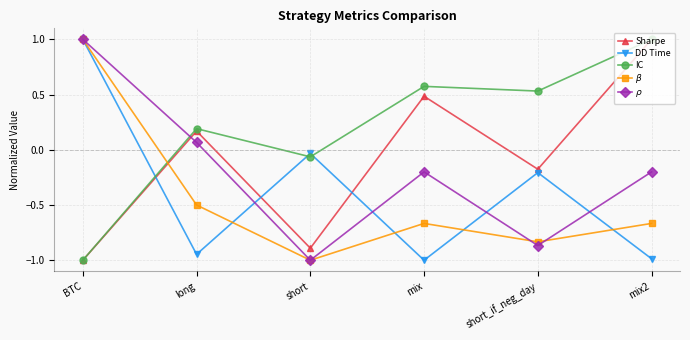

What is the spread (max minus min) of values at BTC?

2.0